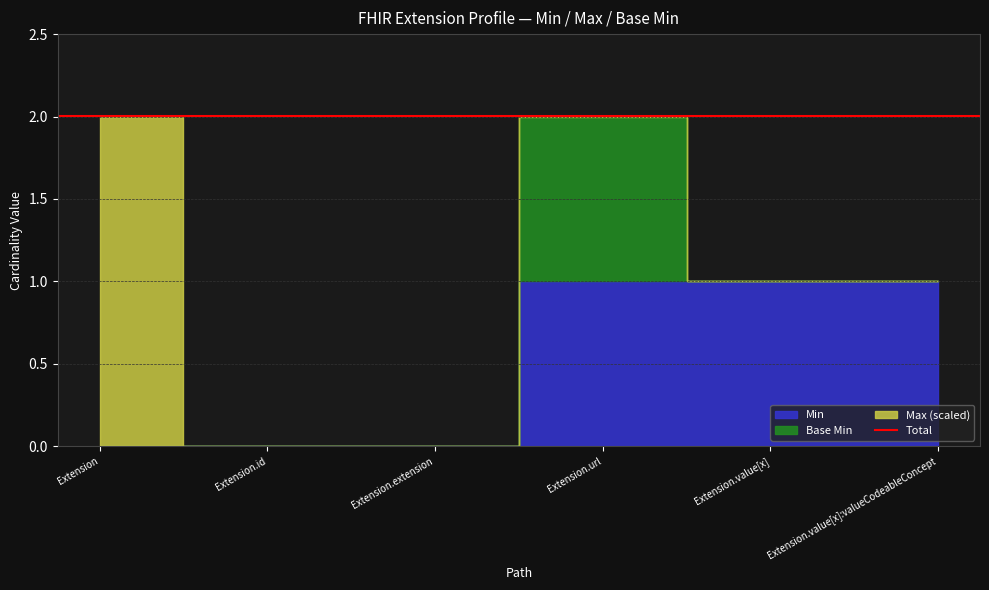

In Base Min, how many points are higher than both neighbors (excluding endpoints)?

1